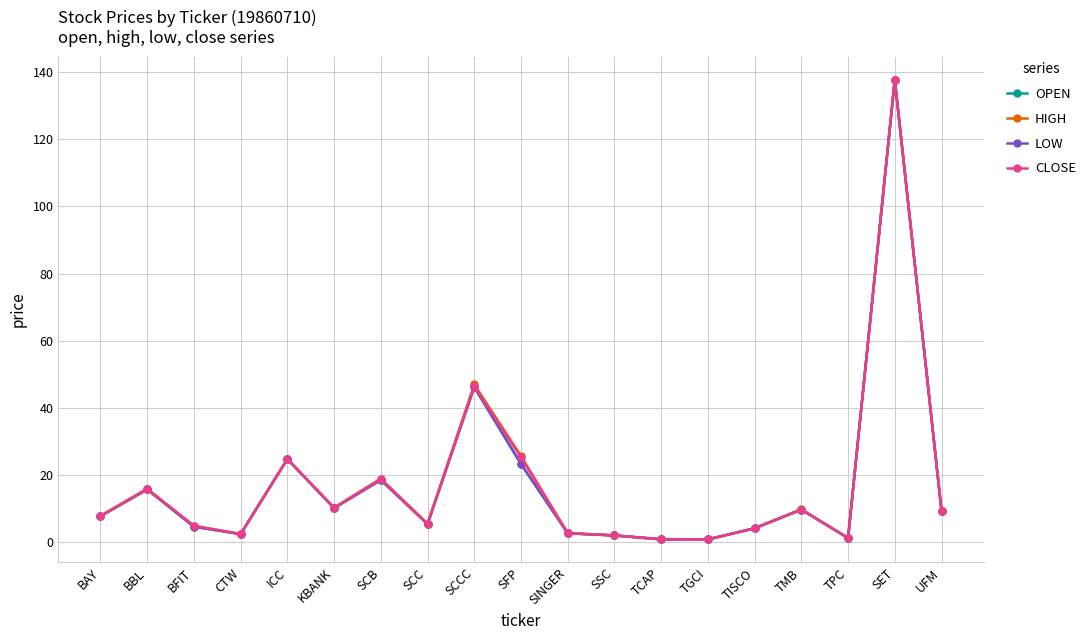

What is the sum of all LOW values?

327.6